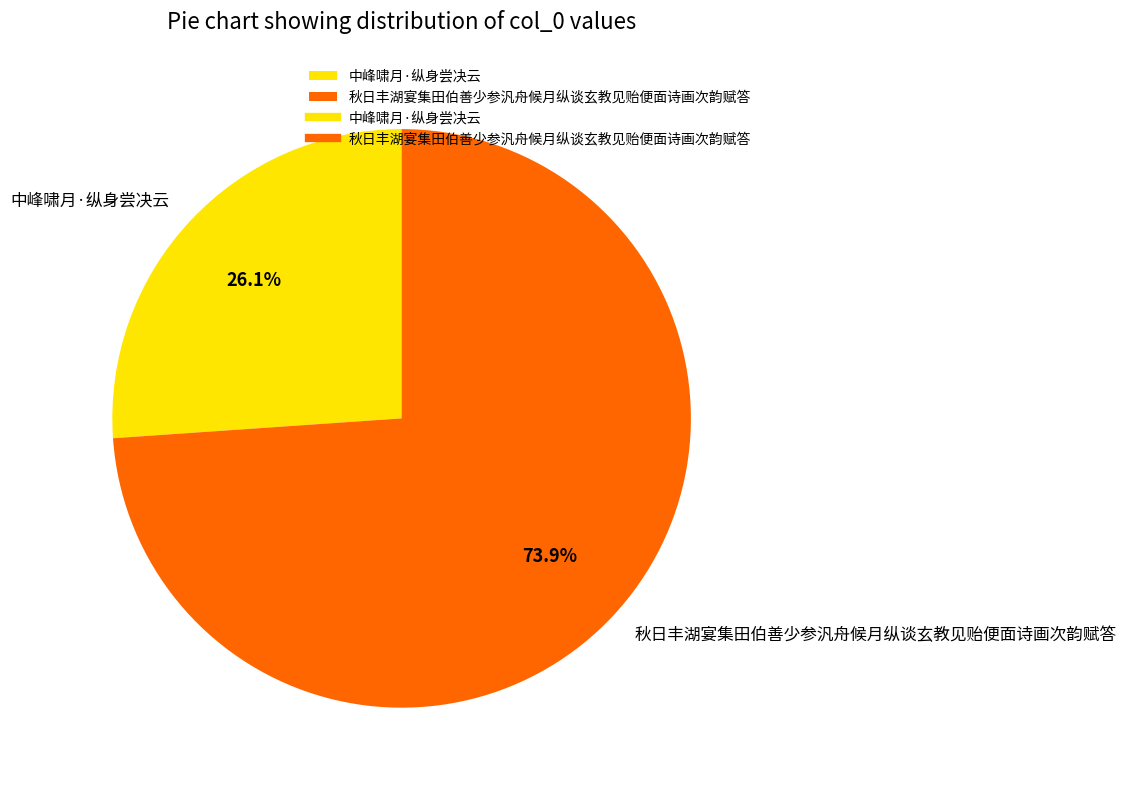

How many slices are in this pie chart?

2